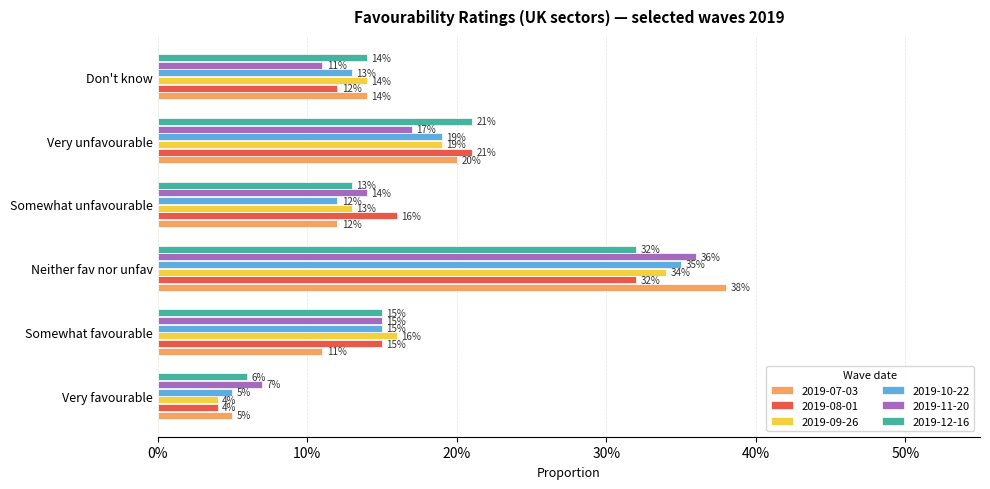

What are all the series names shown in the legend?

2019-07-03, 2019-08-01, 2019-09-26, 2019-10-22, 2019-11-20, 2019-12-16